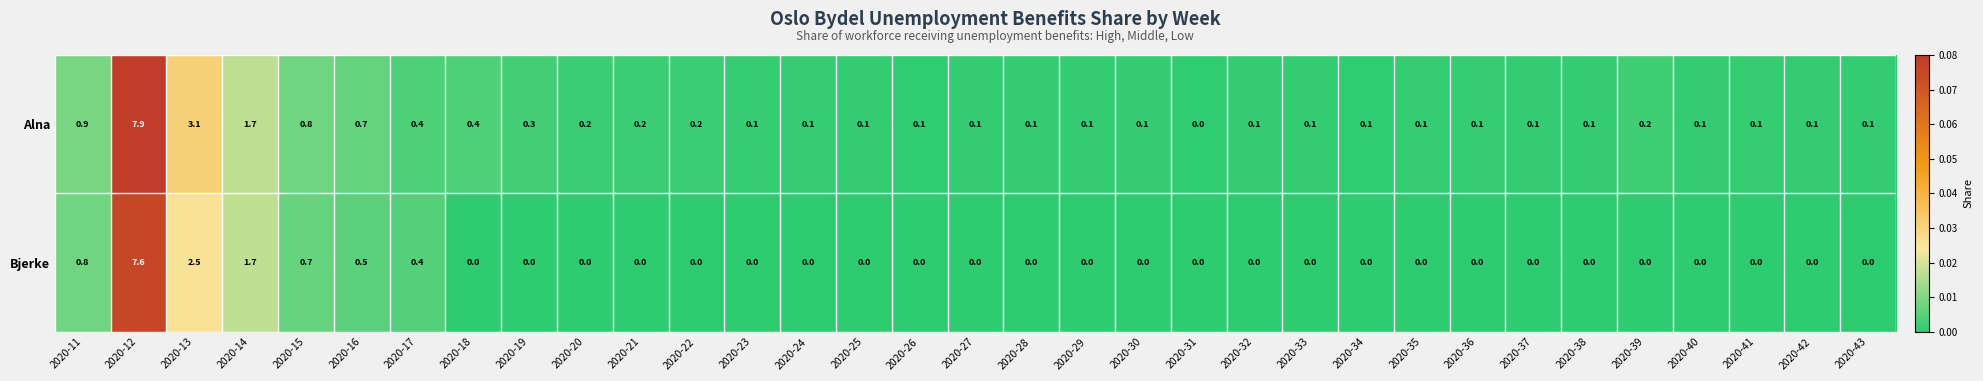

Is it true that Bjerke equals 3.7 at 2020-28?

False